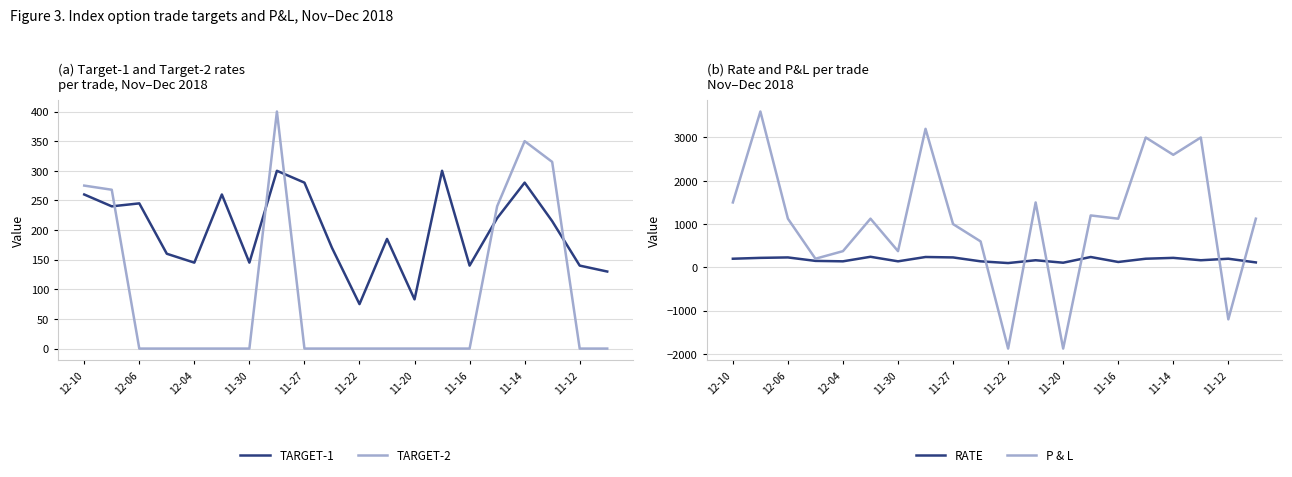

What is the lowest value of the P & L series?

-1875